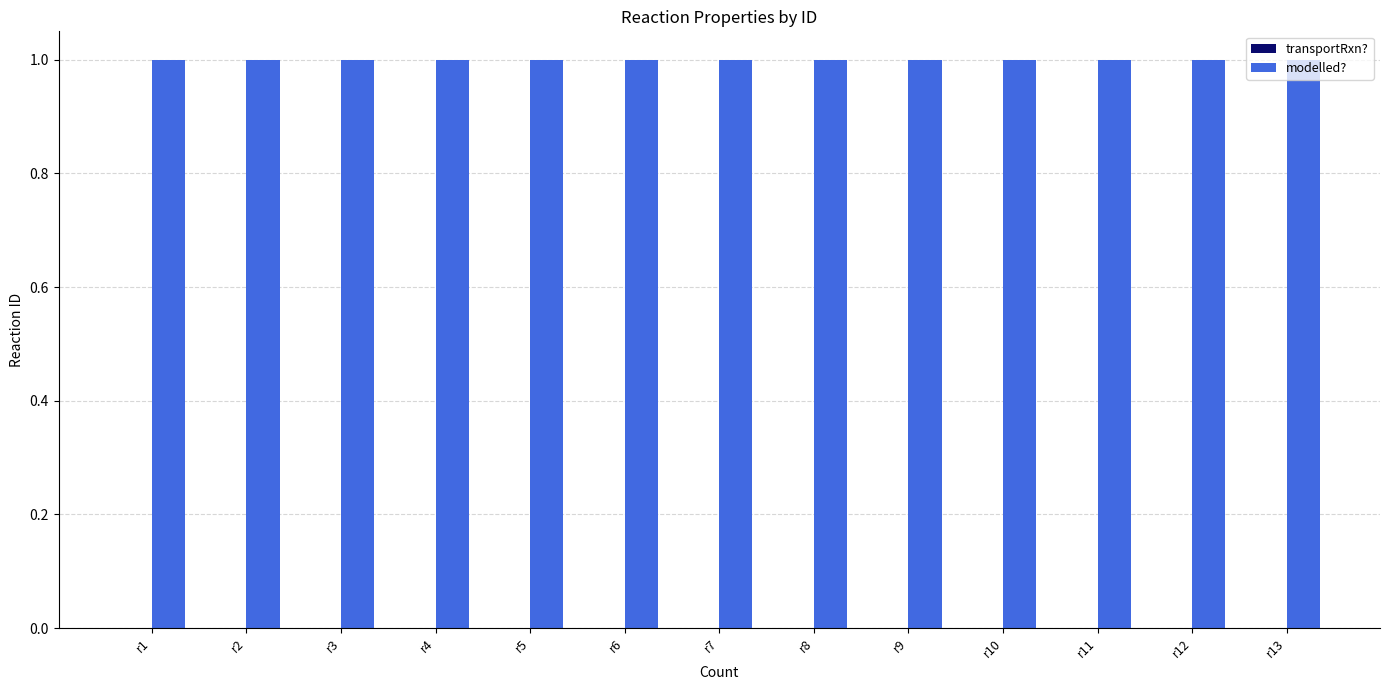

The value of modelled? at r12 is 1. True or false?

True